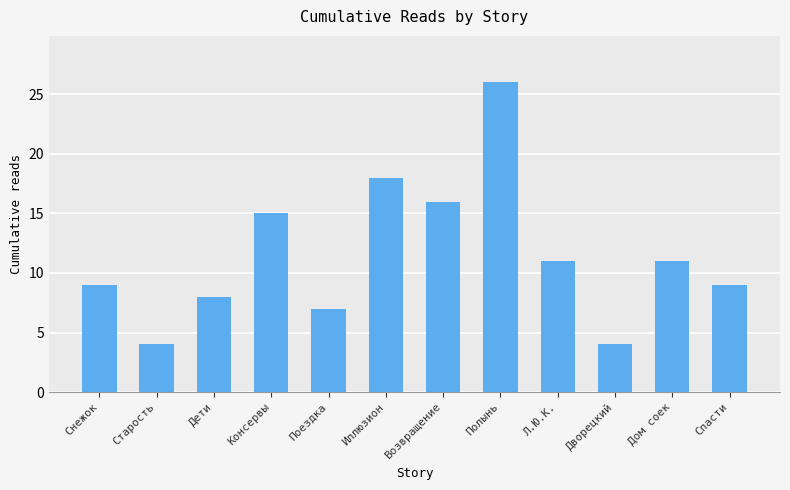

What is the label of the 1st bar from the right?

Спасти